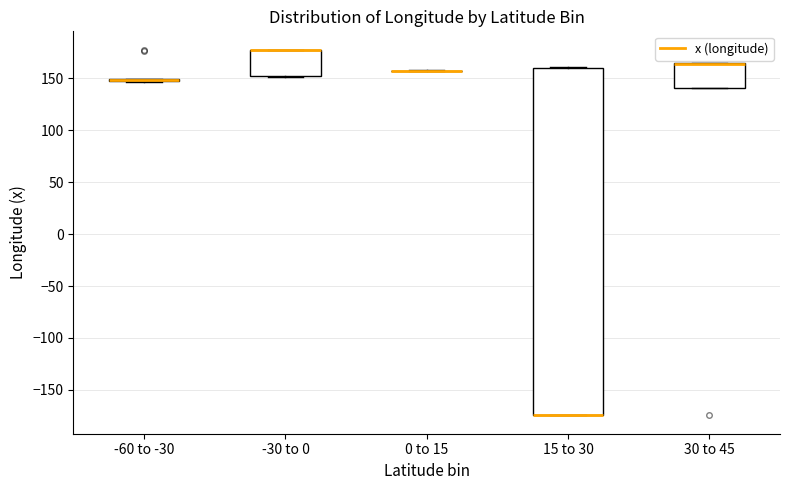

Reading left to right, transcribe this box plot: for each box, give where its median line is, the range the box spans, and where its two whiskers end, as read against the y-axis. The values are not printed on the chart, so give them approximately, as read against the axis.

-60 to -30: box collapsed to a line at 150, whiskers 145 to 150
-30 to 0: median 175 (drawn on the box's upper edge), box 150 to 180, whiskers 150 to 180
0 to 15: box collapsed to a line at 155, whiskers 155 to 160
15 to 30: median -175 (drawn on the box's lower edge), box -175 to 160, whiskers -175 to 160
30 to 45: median 165 (drawn on the box's upper edge), box 140 to 165, whiskers 140 to 165